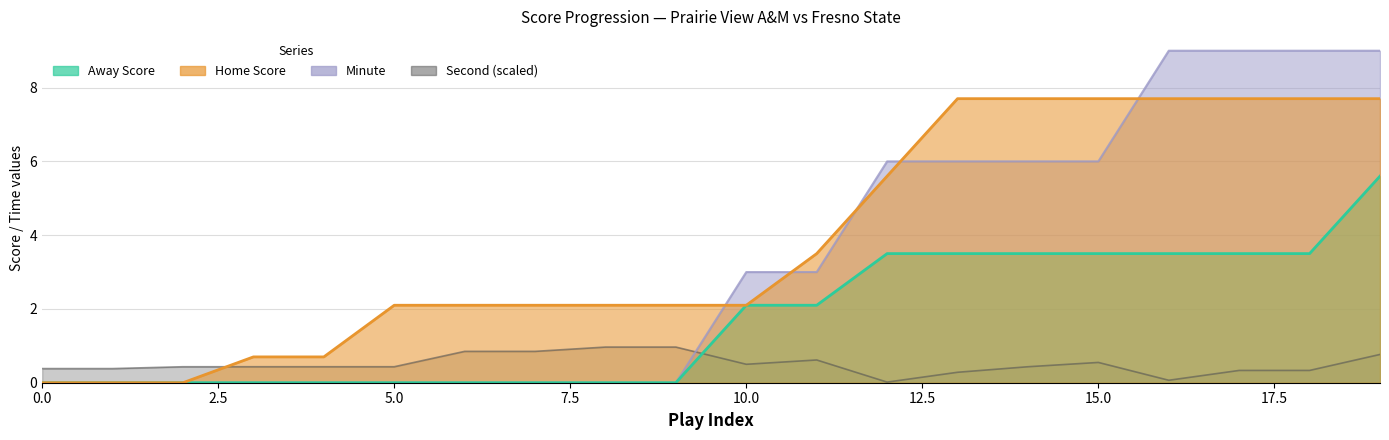

Which series has the widest spread of values?

Minute